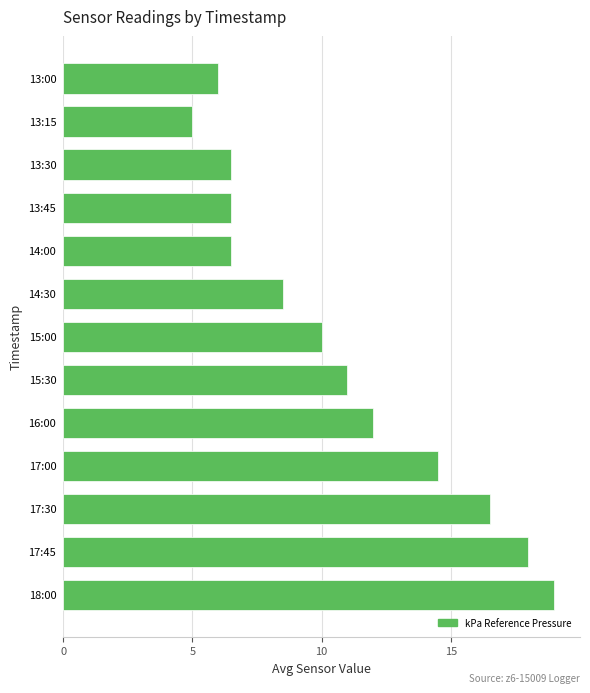

The value at 13:45 is 6.5. True or false?

True